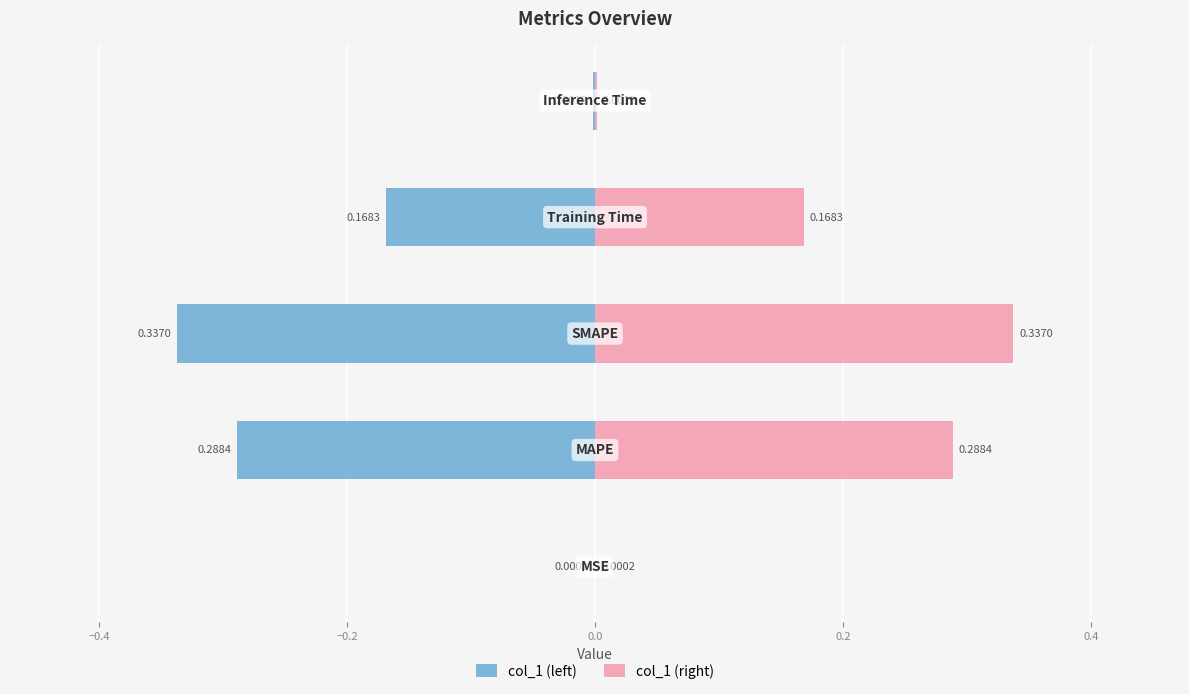

What is the difference between the second highest and minimum values in the col_1 (right) series?

0.3